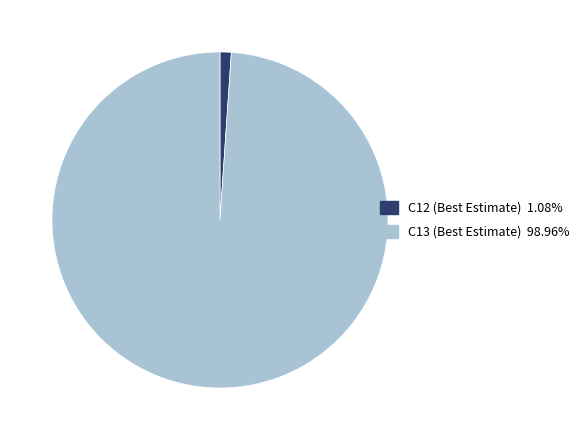

Is there any slice that represents more than half of the pie?

Yes